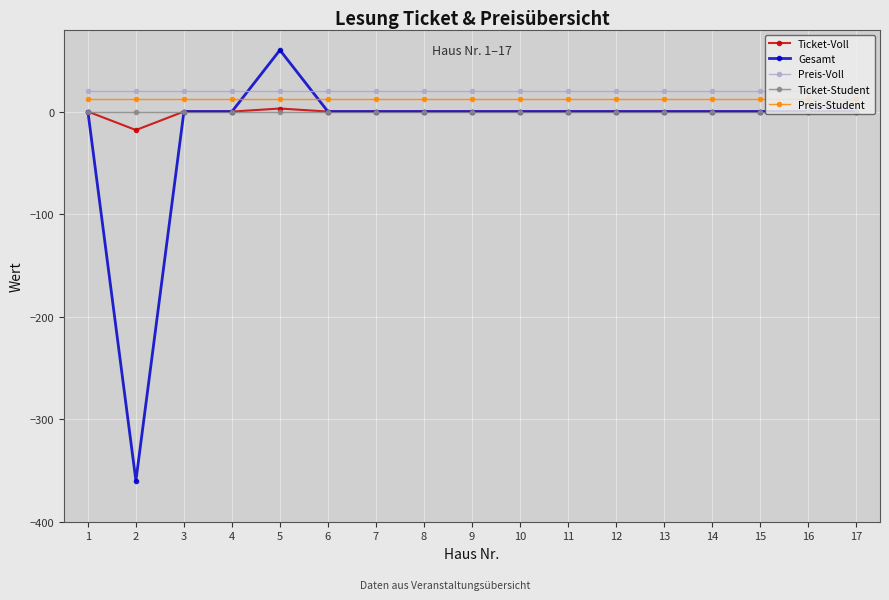

Is it true that Preis-Voll equals 20 at 13?

True